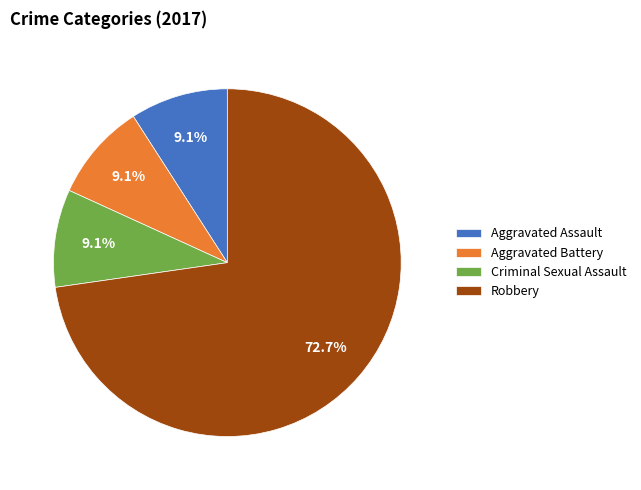

Which slice represents more than half of the pie?

Robbery